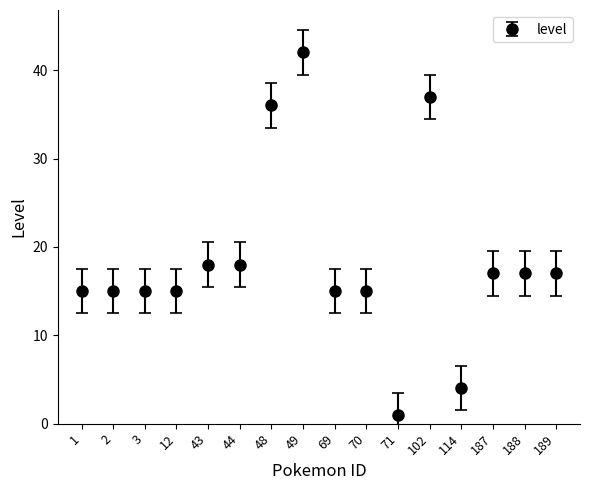

Reading right to left, extract all data points from this chart.

189=17	188=17	187=17	114=4	102=37	71=1	70=15	69=15	49=42	48=36	44=18	43=18	12=15	3=15	2=15	1=15